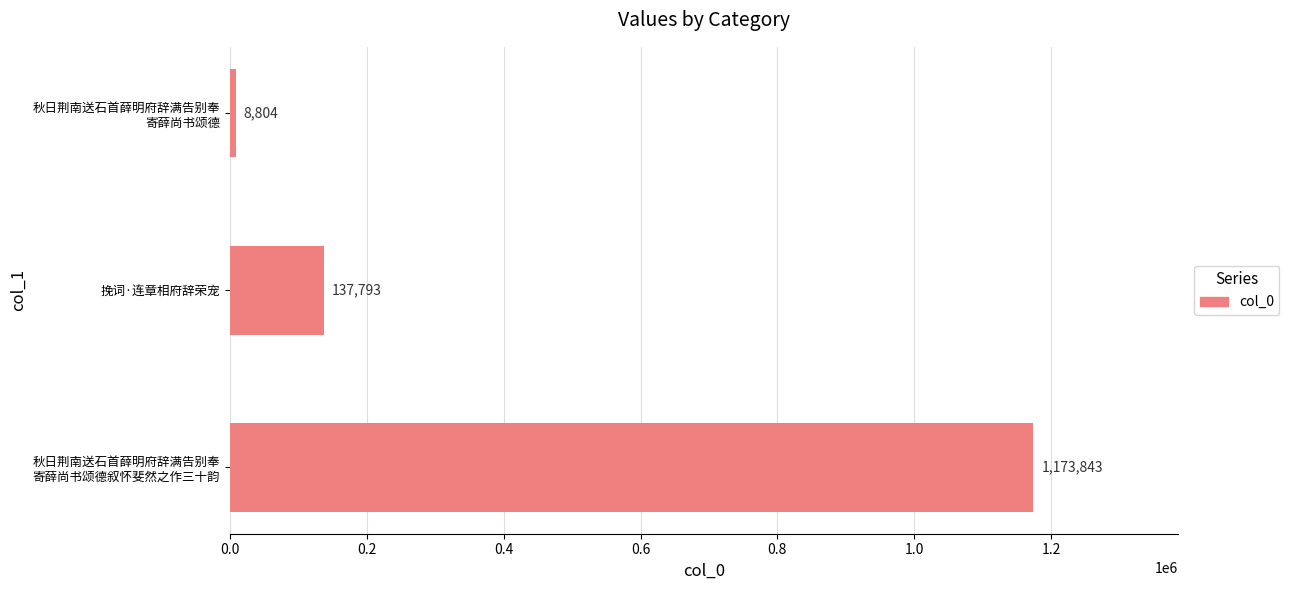

Reading bottom to top, transcribe all the data shown in this chart.

1173843	137793	8804